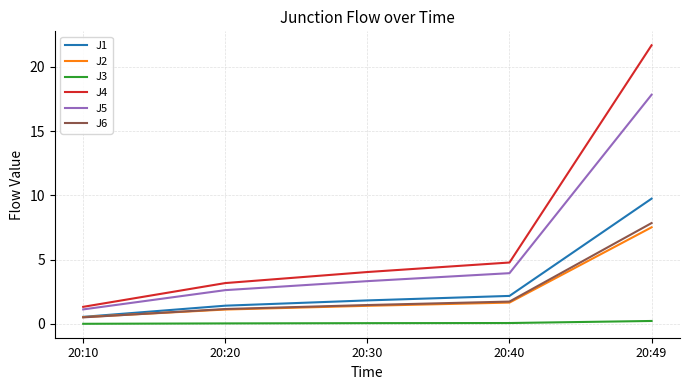

The value of J2 at 20:30 is 1.4. True or false?

True